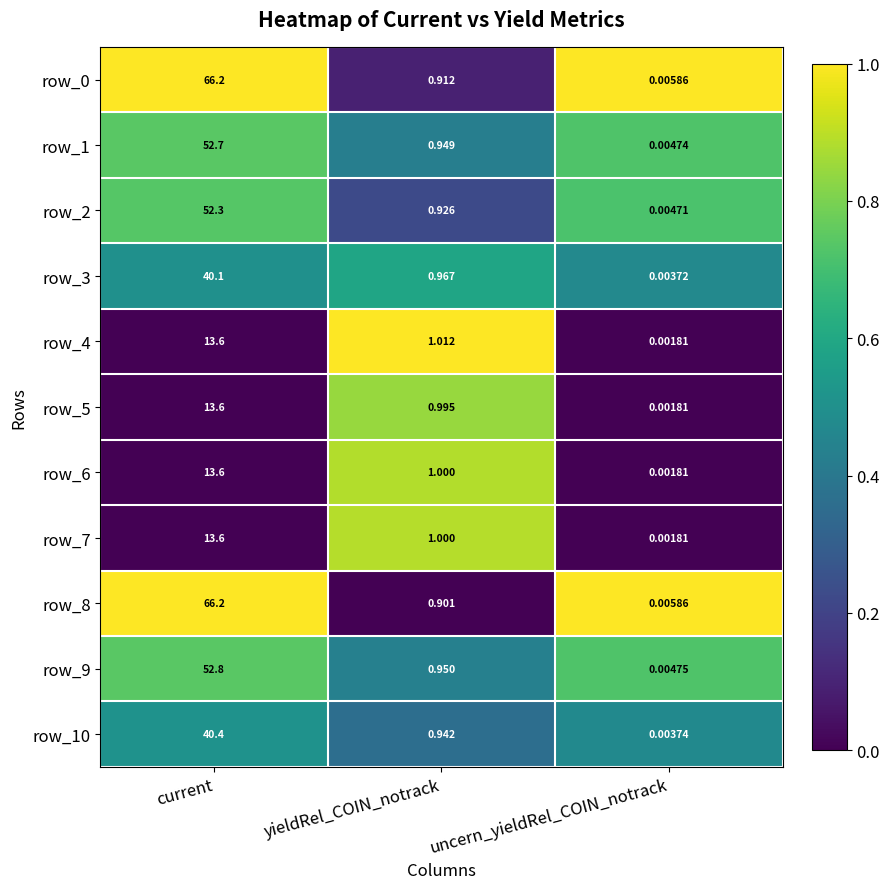

Is the value of row_4 at yieldRel_COIN_notrack greater than the value of row_8 at yieldRel_COIN_notrack?

Yes